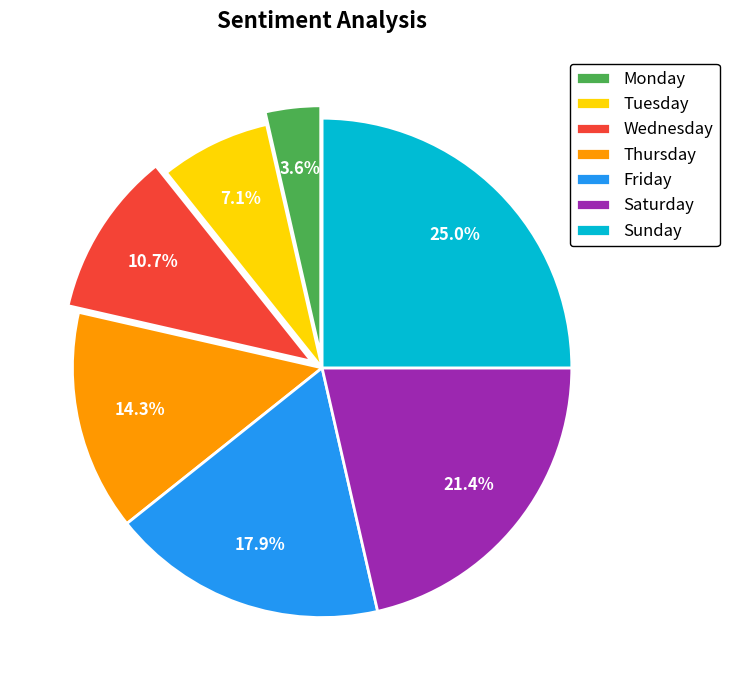

To the nearest percent, what is the combined percentage of Saturday and Friday?

39%